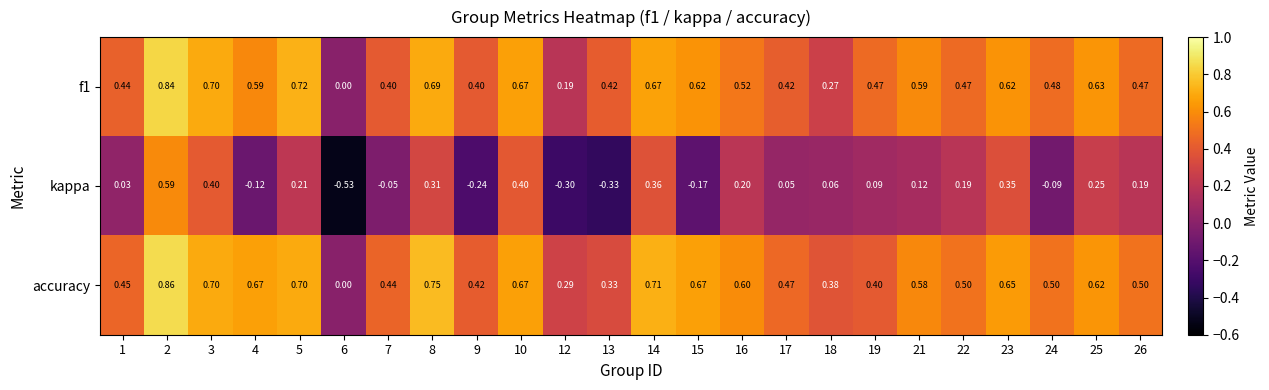

Is the value of accuracy at 15 greater than the value of f1 at 4?

Yes